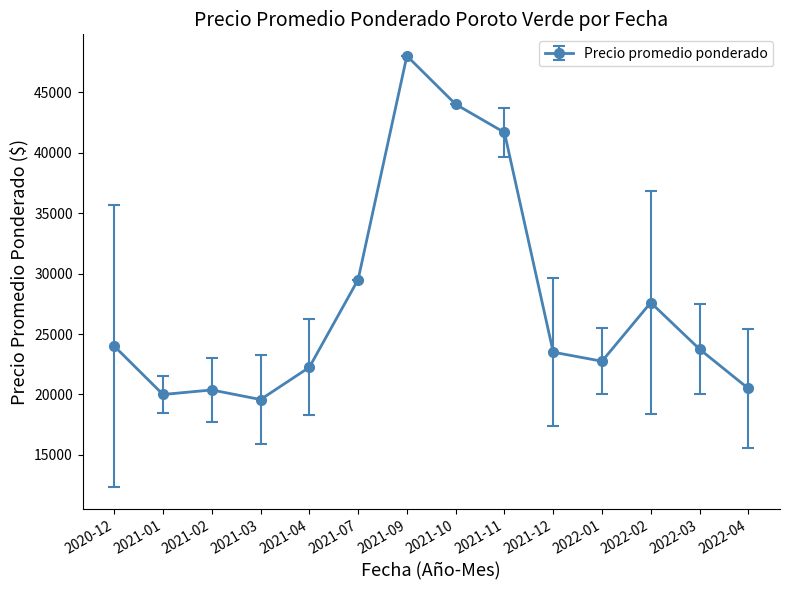

How many values are below 23750?

7